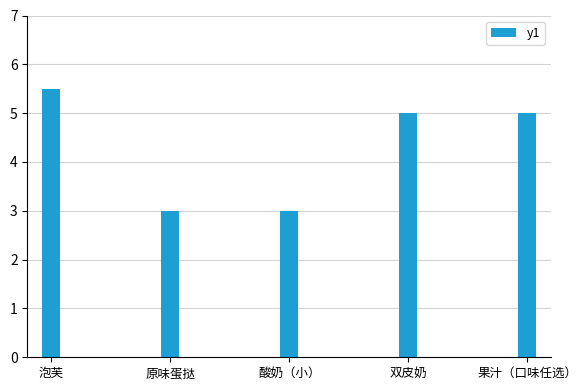

What is the greatest value displayed?

5.5